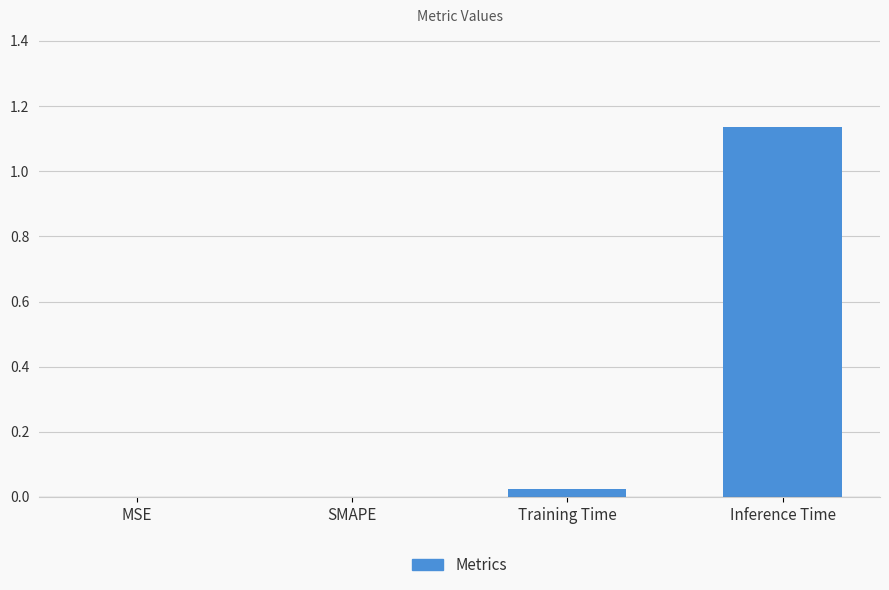

What is the sum of all values?

1.2